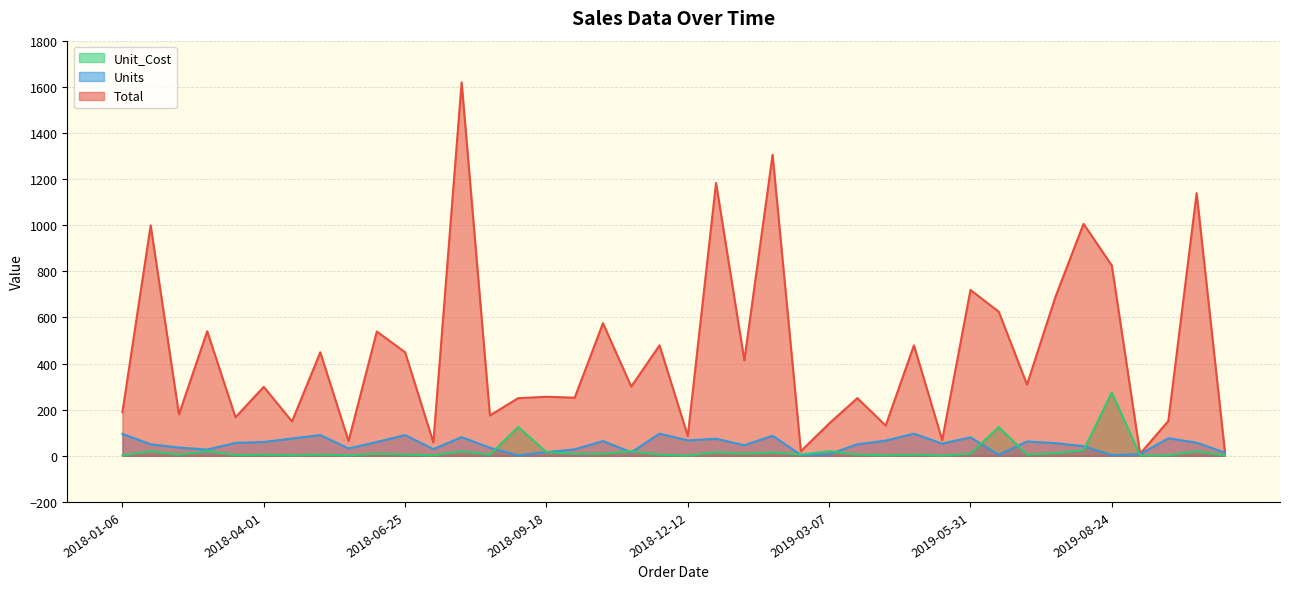

Which series changed the most between 2018-07-29 and 2019-09-27?

Total